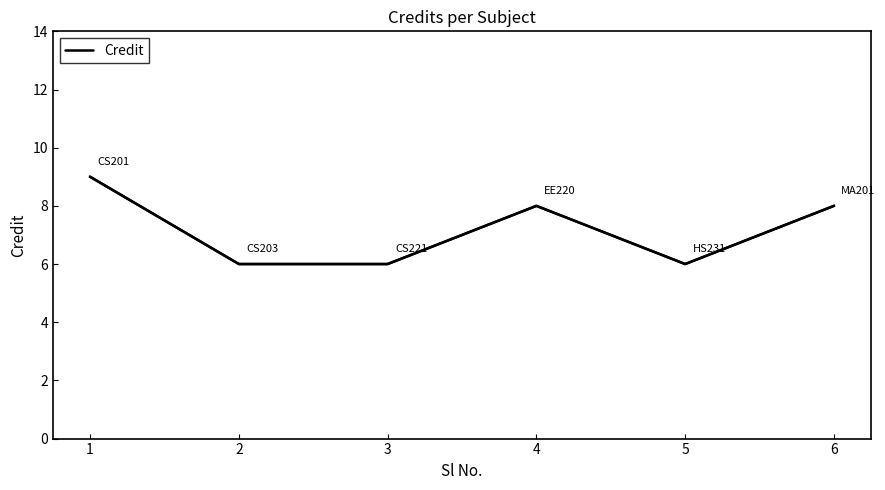

Reading left to right, transcribe all the data shown in this chart.

1=9	2=6	3=6	4=8	5=6	6=8